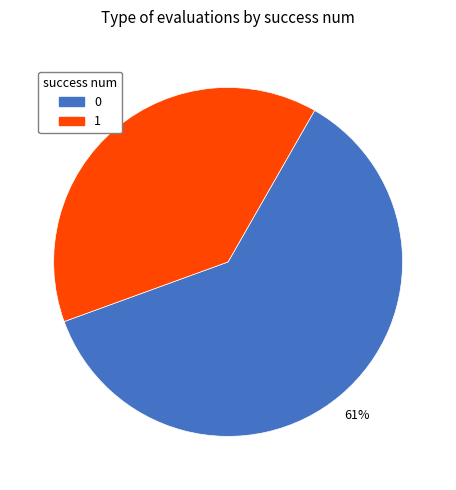

Combined, do 1 and 0 account for over 50%?

Yes